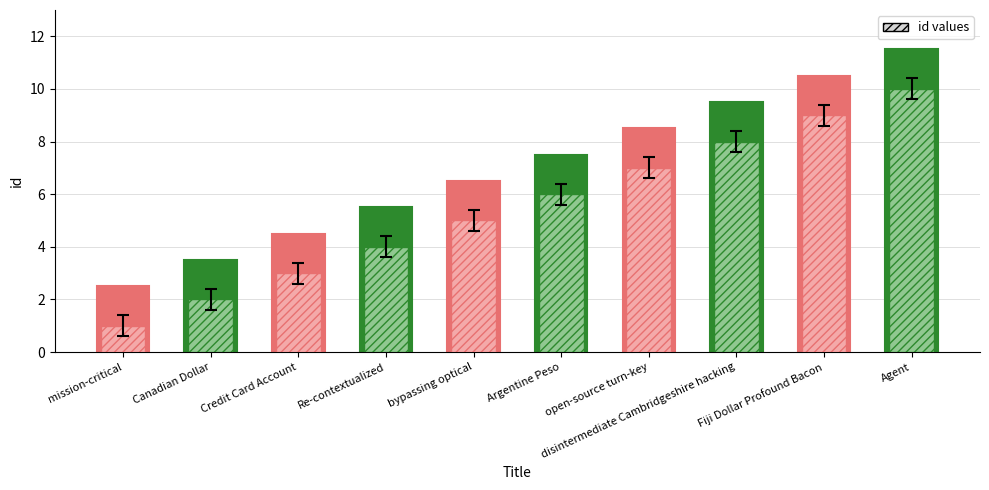

What is the difference between the values at bypassing optical and Credit Card Account?

2